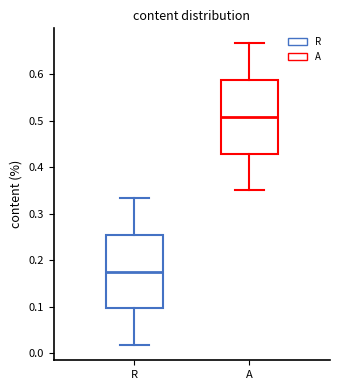

Where is the upper edge of the box for A on the y-axis? The values are not printed on the chart, so give them approximately, as read against the axis.

0.59